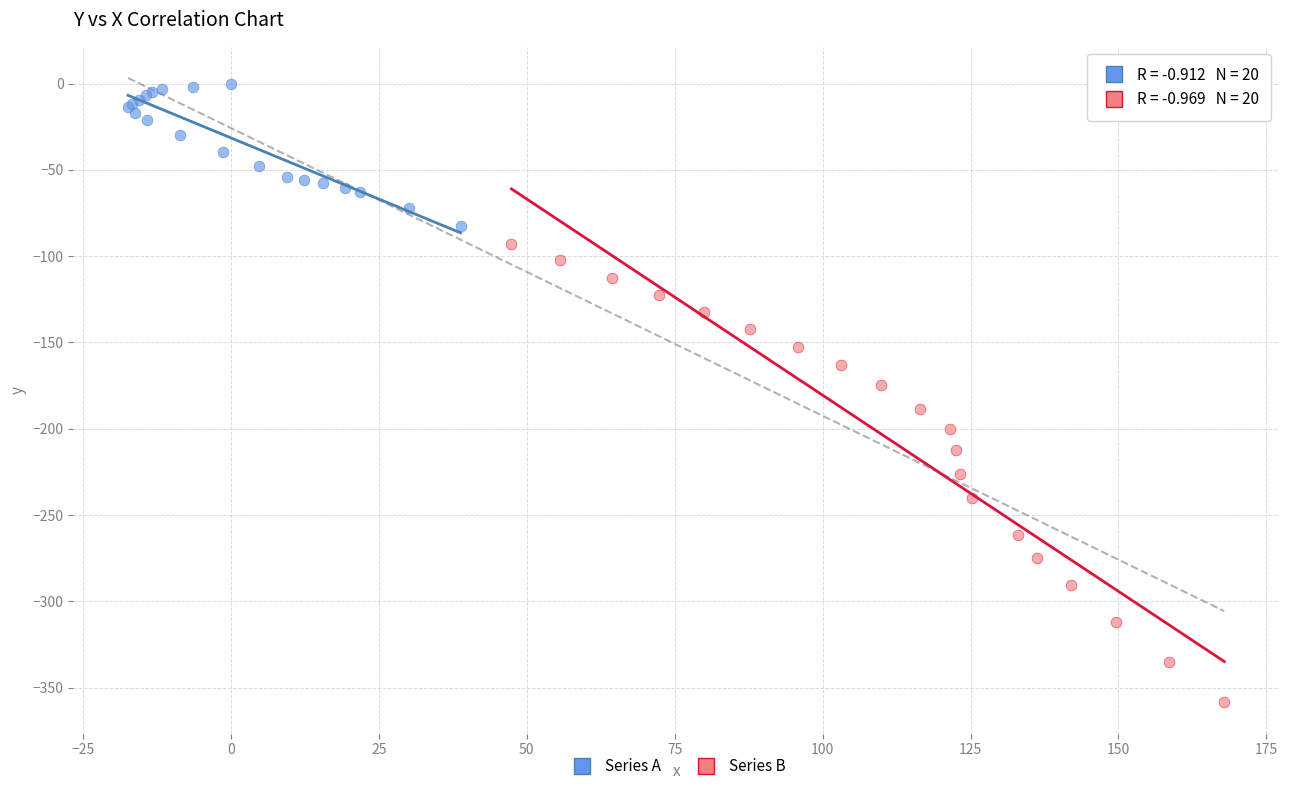

Which series has the largest Y range (max minus min)?

Series B